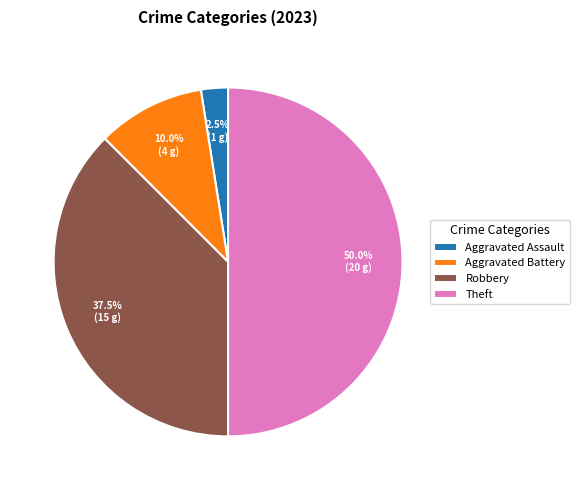

Which has a higher value, Aggravated Battery or Theft?

Theft